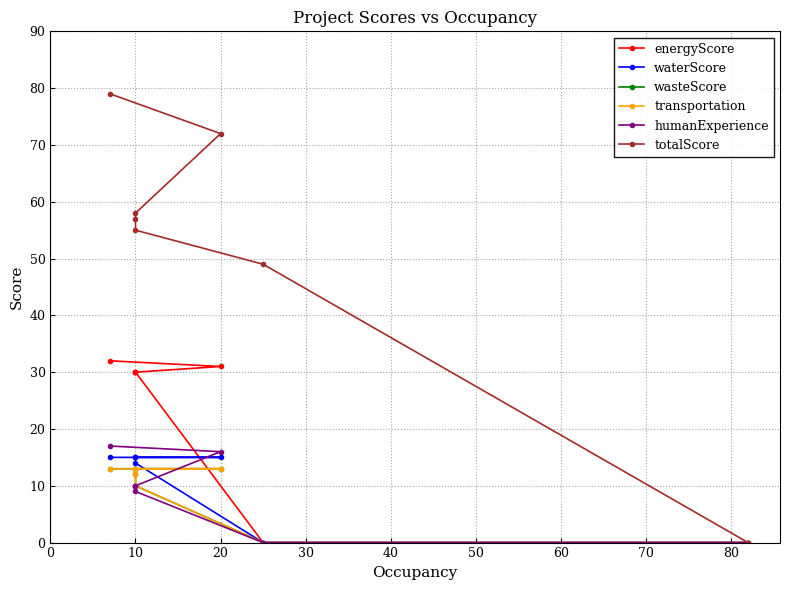

How many positive values does the energyScore series have?

5